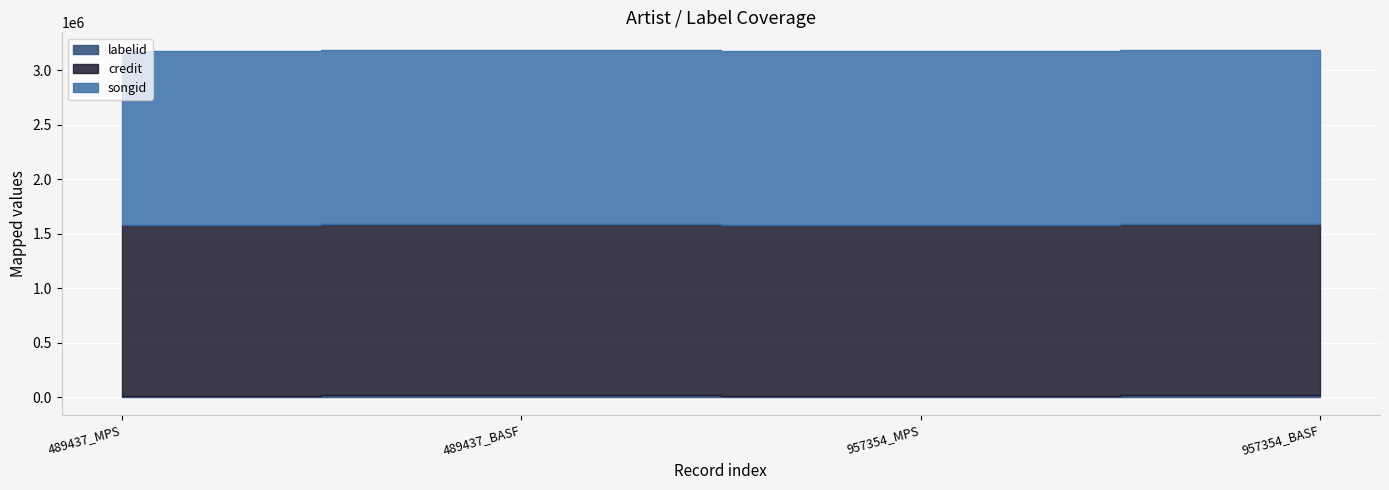

What is the sum of all labelid values?

59012